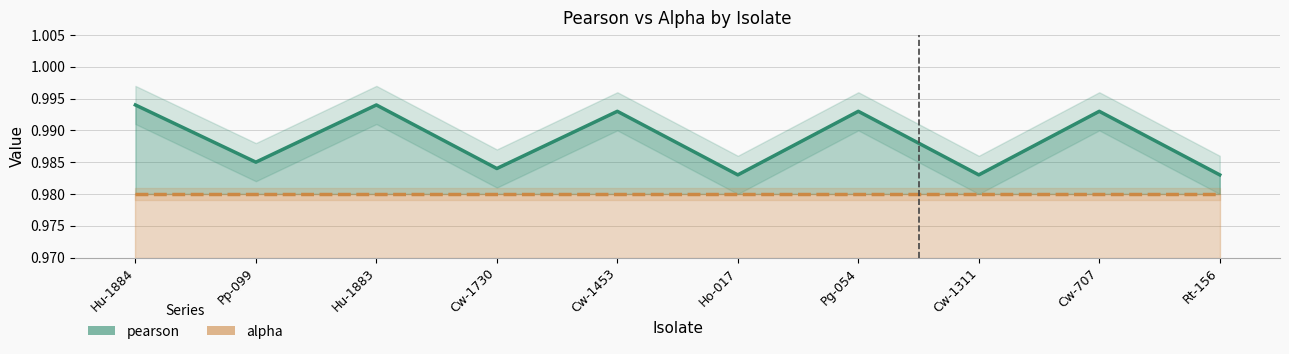

Rank the series by their maximum value, from lowest to highest.

alpha, pearson